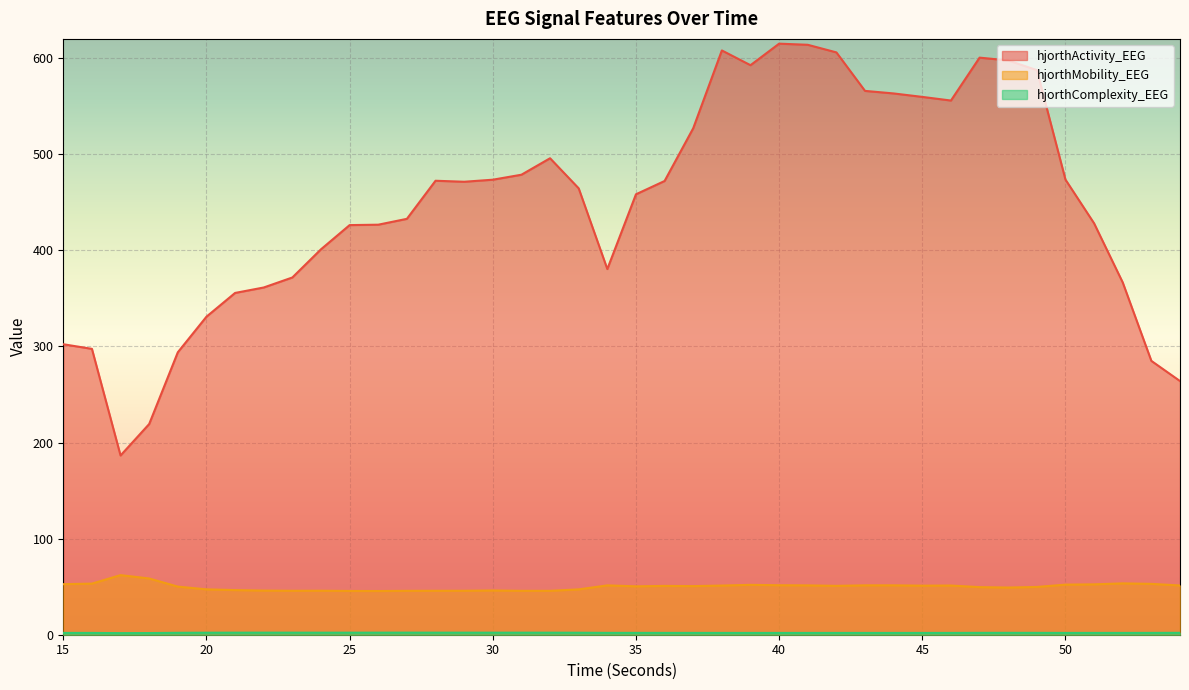

True or false: hjorthMobility_EEG has more than 1 points higher than both neighbors.

True